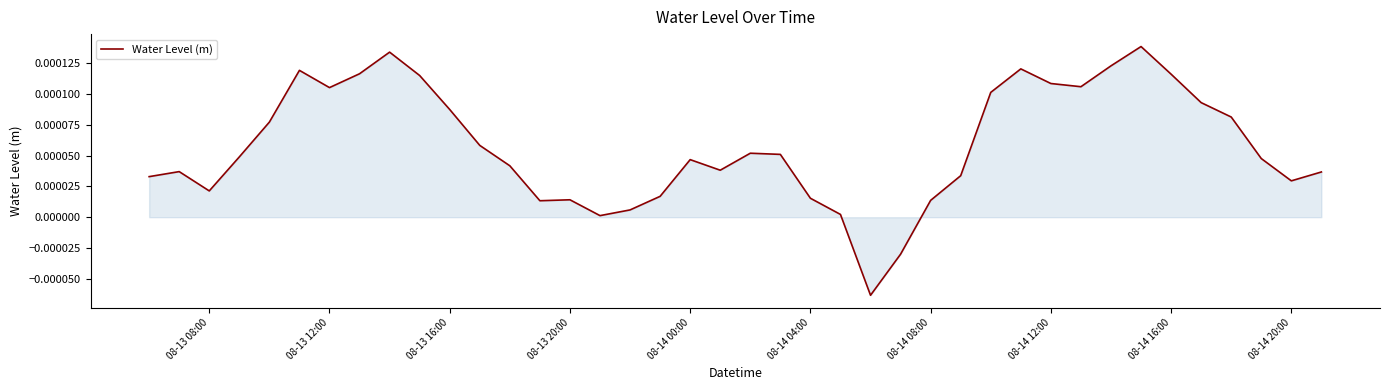

Does the chart display data point markers on the line(s)?

No